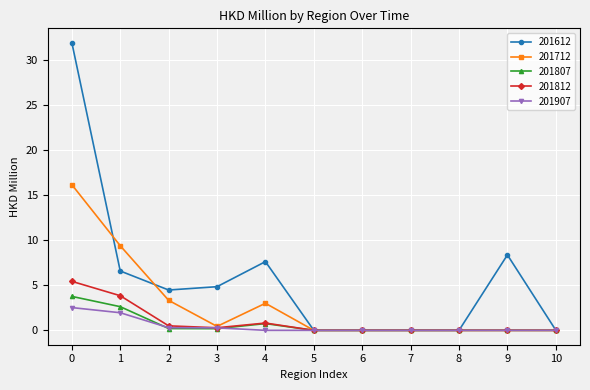

The 201907 series shows 0.0 at 9. True or false?

True